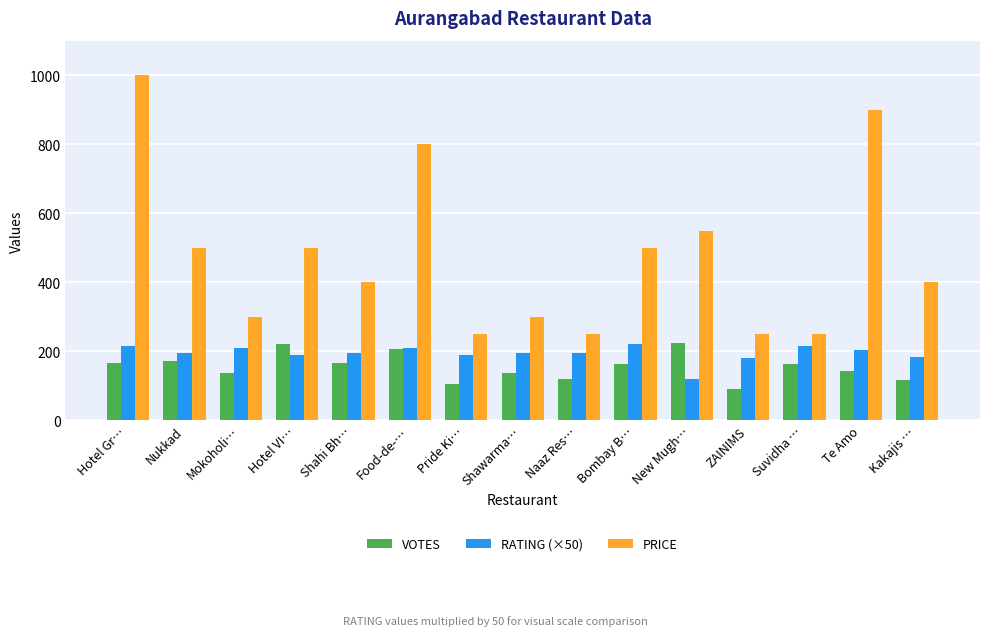

What value does the PRICE series have at Hotel VI…?

500.0